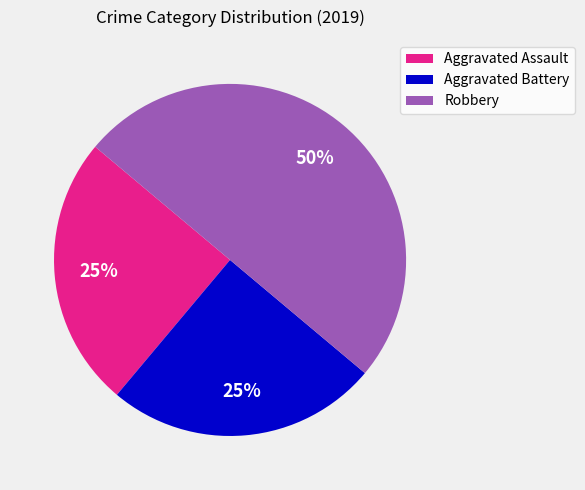

Does Aggravated Battery represent more than half of the total?

No